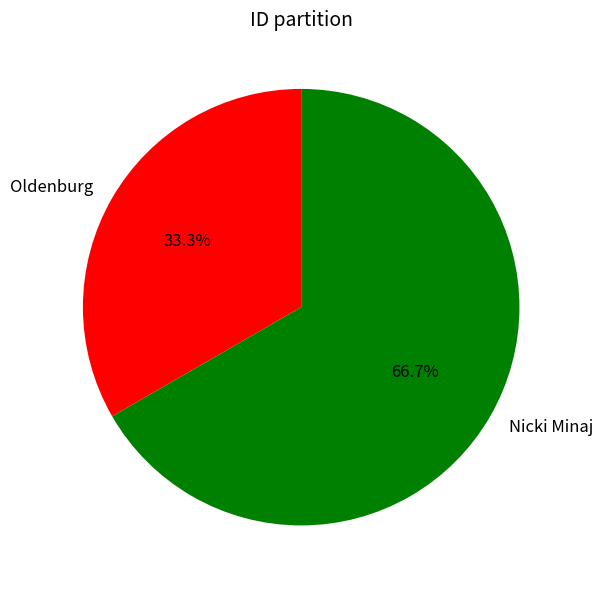

Which slice represents more than half of the pie?

Nicki Minaj